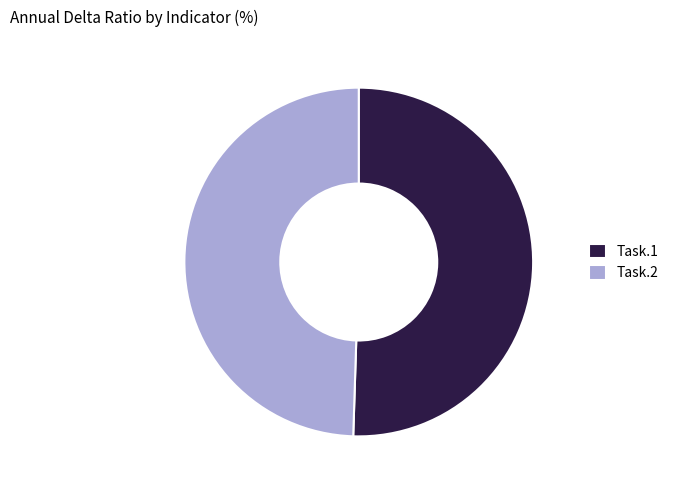

Rank the categories by value from highest to lowest.

Task.1, Task.2